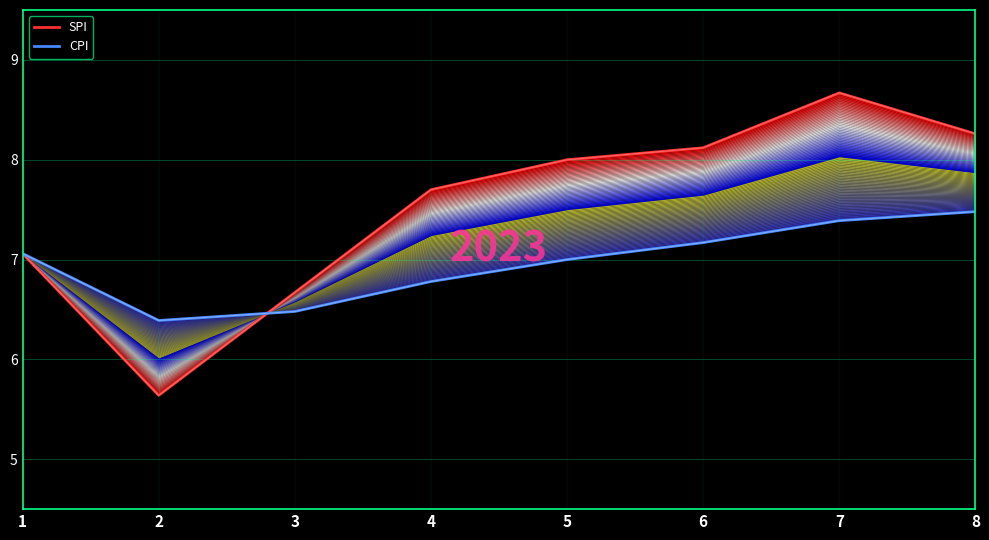

List the labels in order of SPI value, smallest first.

2, 3, 1, 4, 5, 6, 8, 7